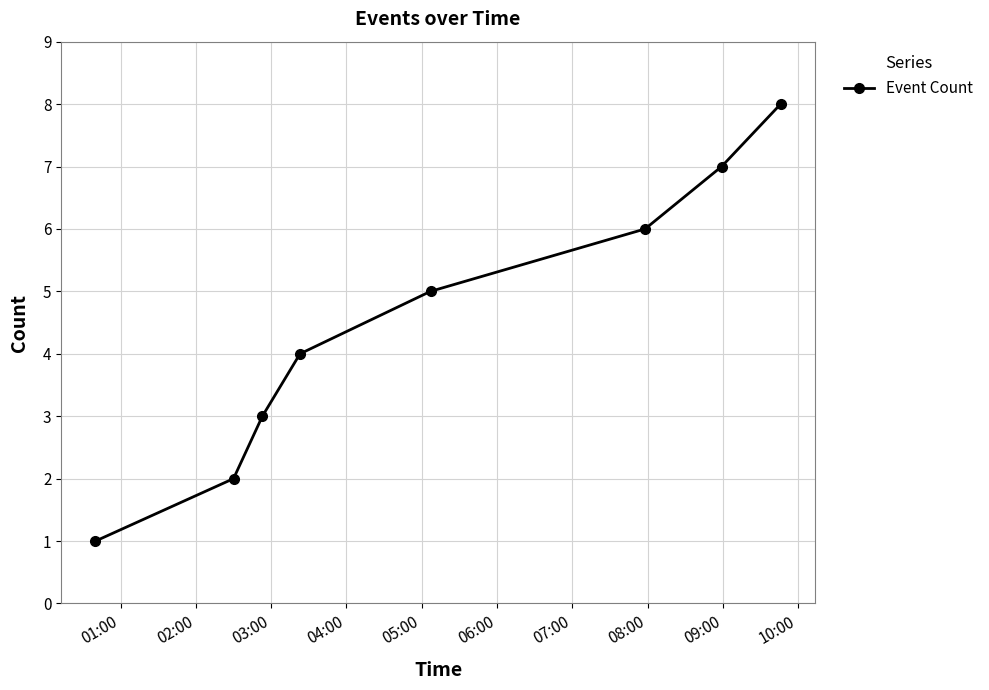

True or false: there are more than 2 points higher than both neighbors.

False